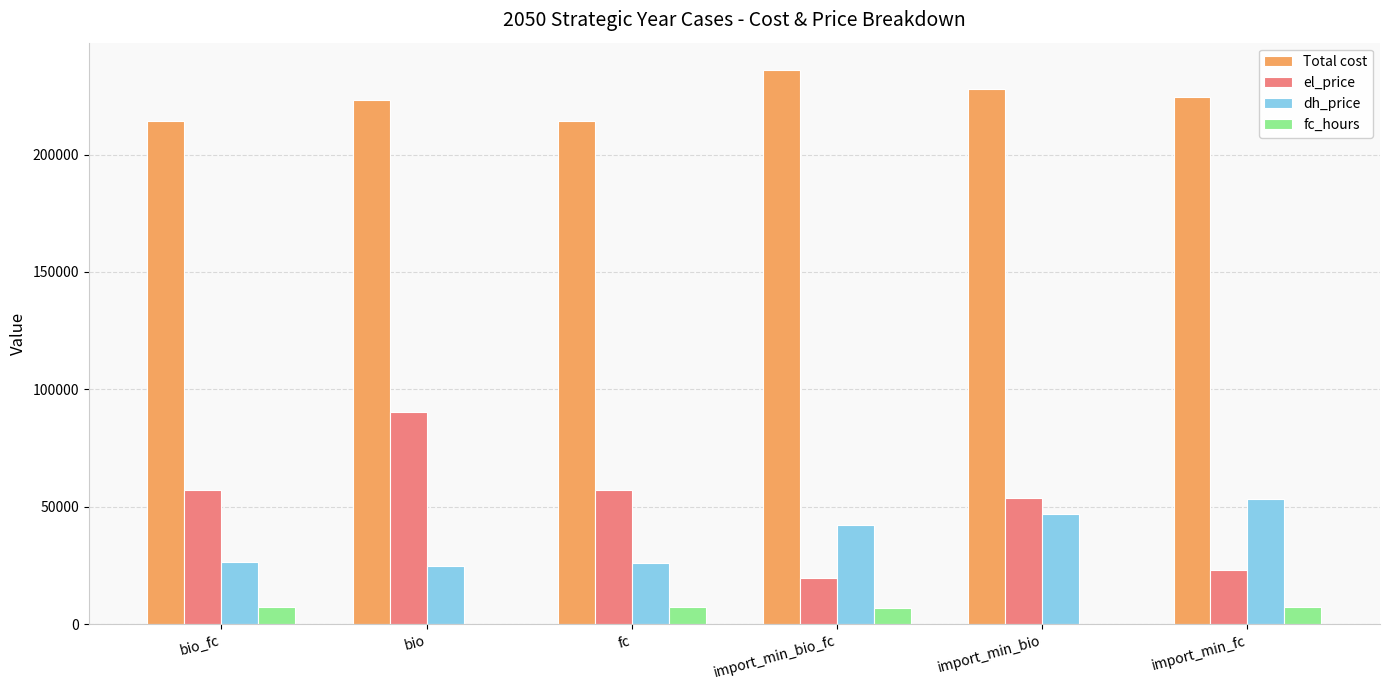

Is it true that dh_price equals 53312.7 at import_min_fc?

True